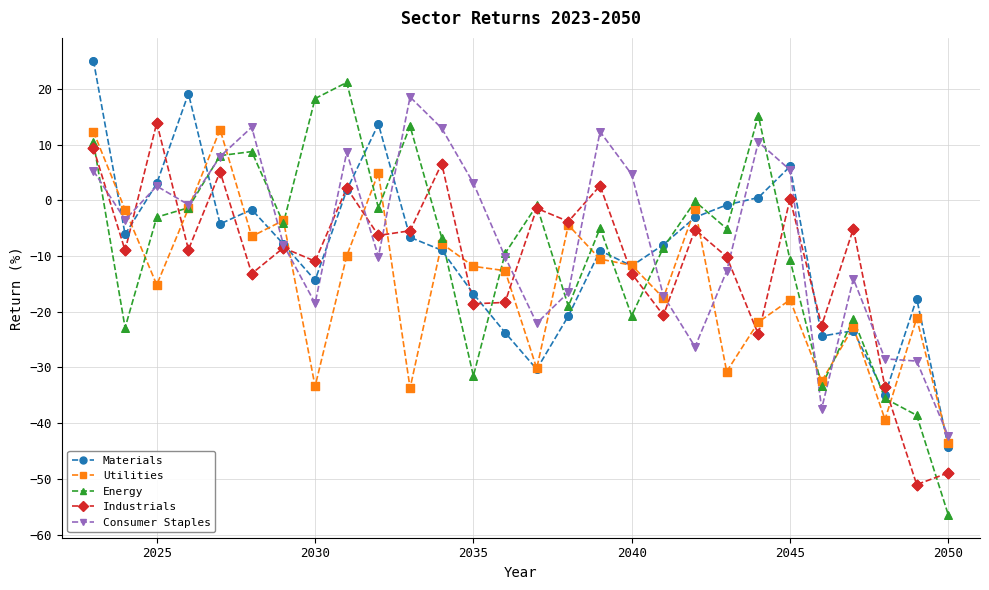

What are all the series names shown in the legend?

Materials, Utilities, Energy, Industrials, Consumer Staples